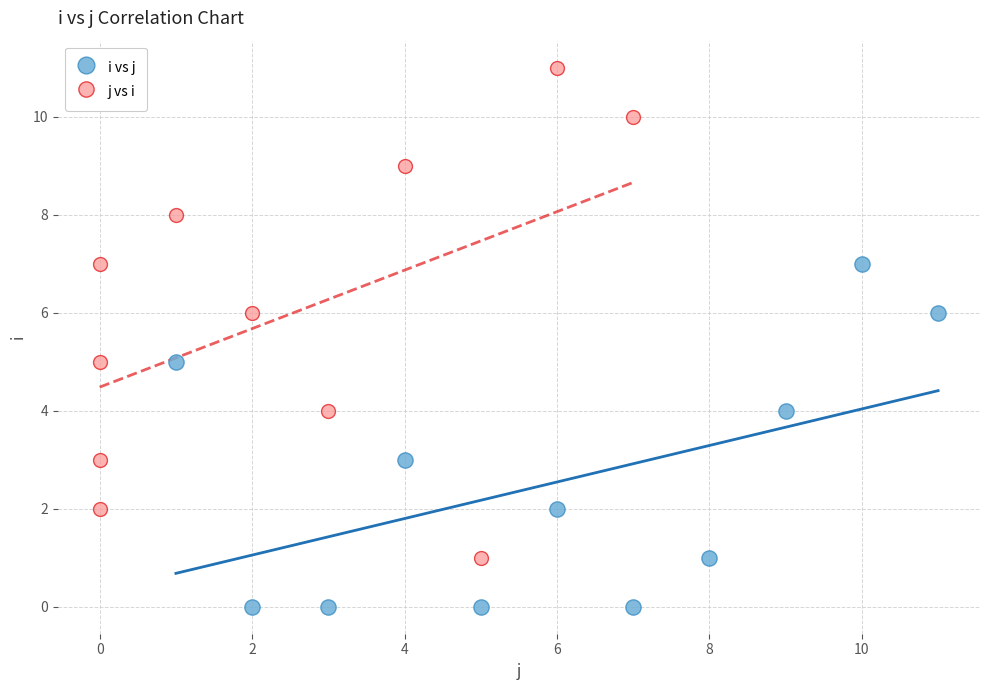

Which series has the largest Y range (max minus min)?

j vs i